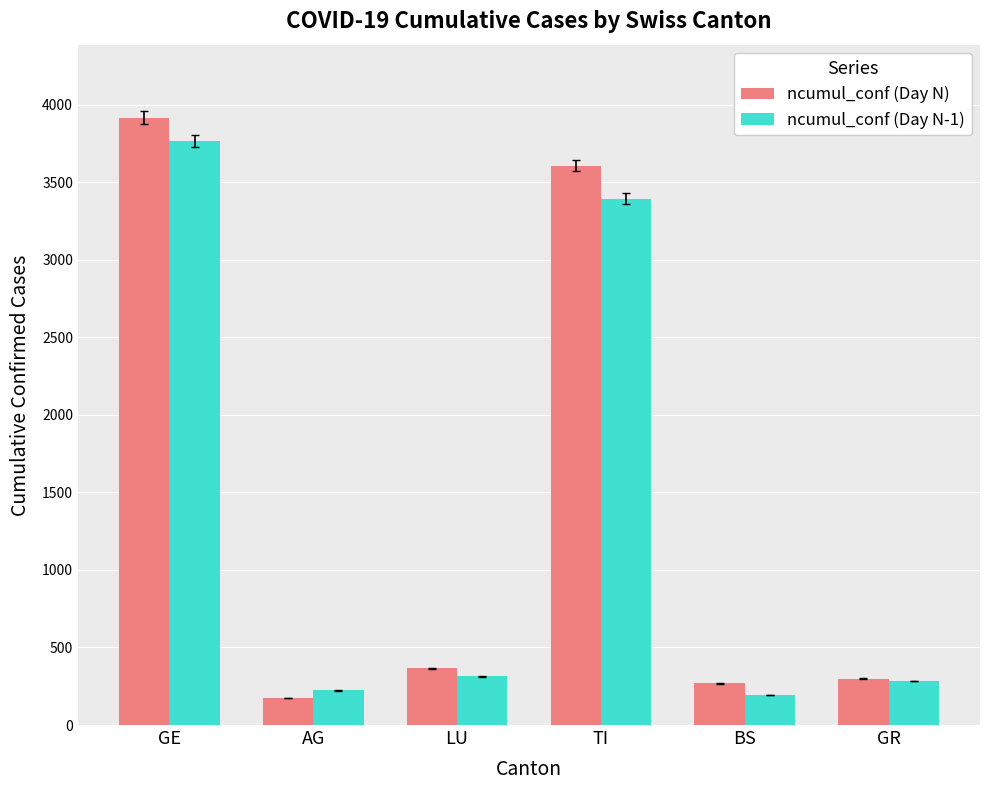

The value of ncumul_conf (Day N) at BS is 270. True or false?

True